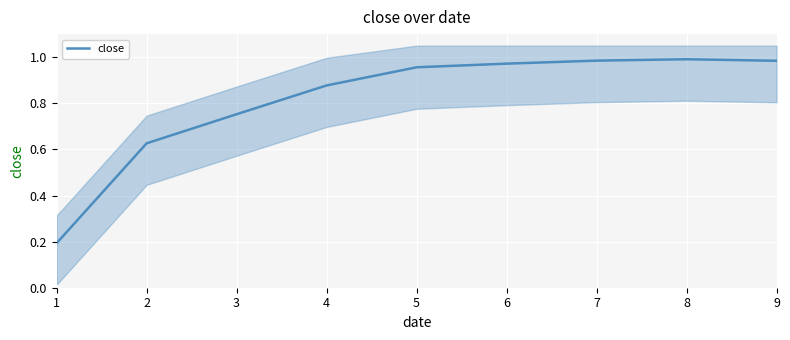

The close series shows 0.3 at 5. True or false?

False